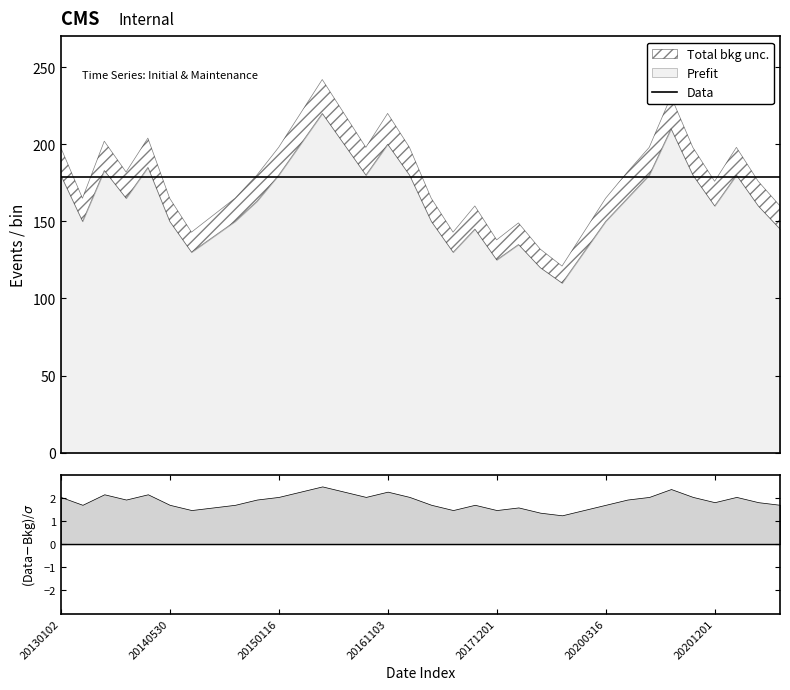

At which category is the sum across all series the highest?

20150130